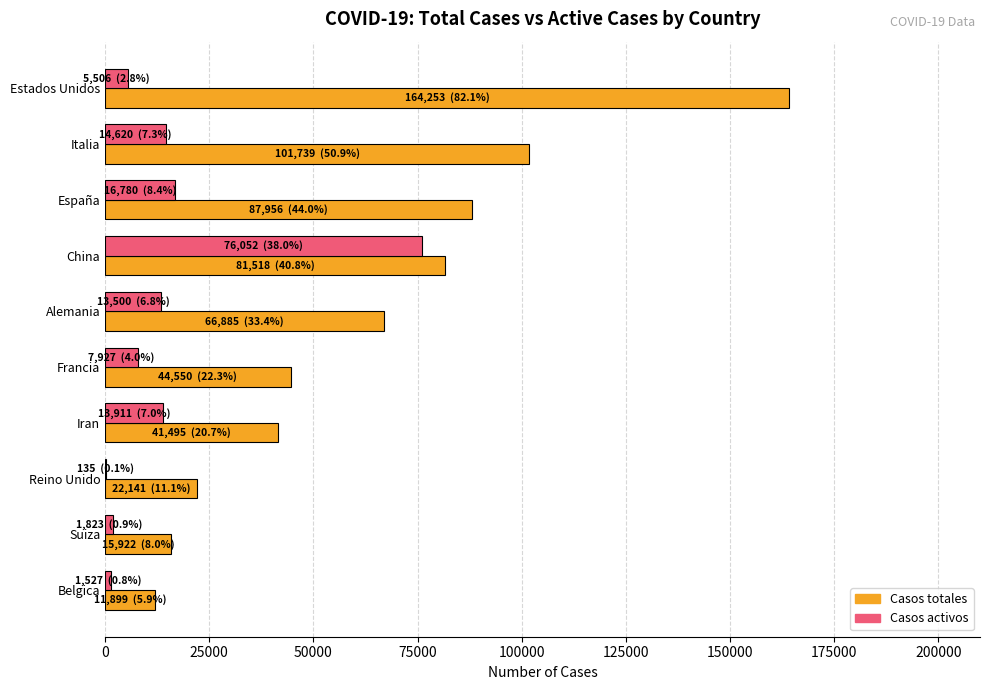

What are all the series names shown in the legend?

Casos totales, Casos activos